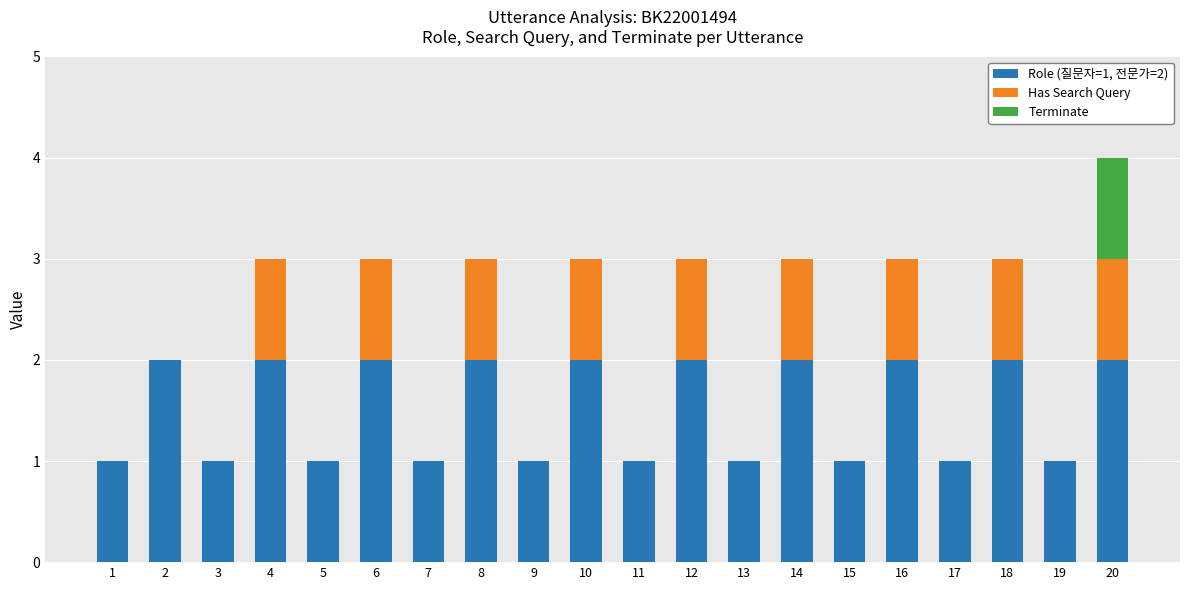

At which category is the sum across all series the highest?

20